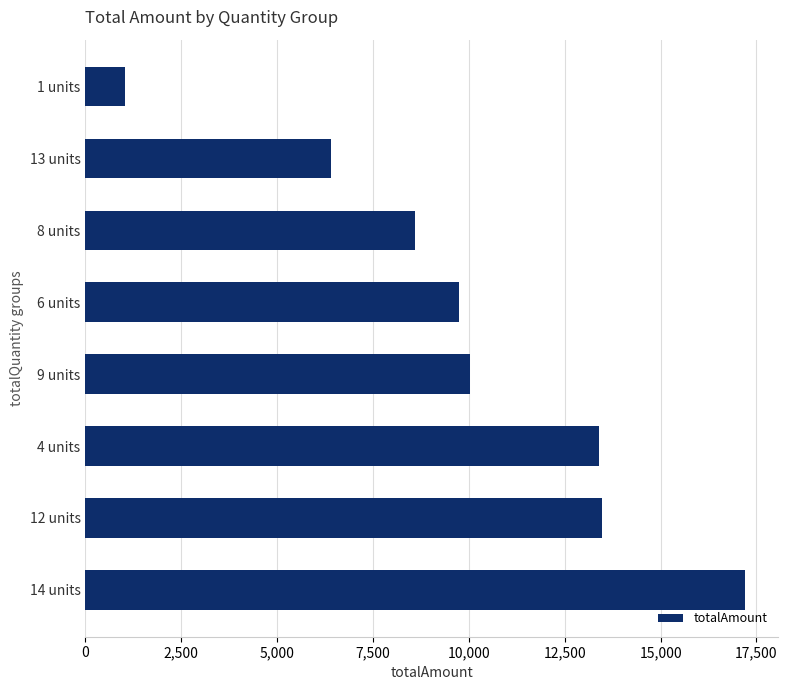

Approximately how many times larger is the value at 6 units compared to 12 units?

0.7